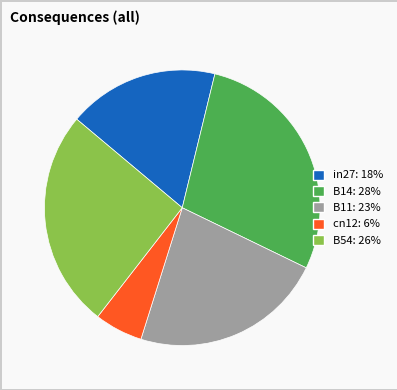

Does any single category account for the majority?

No